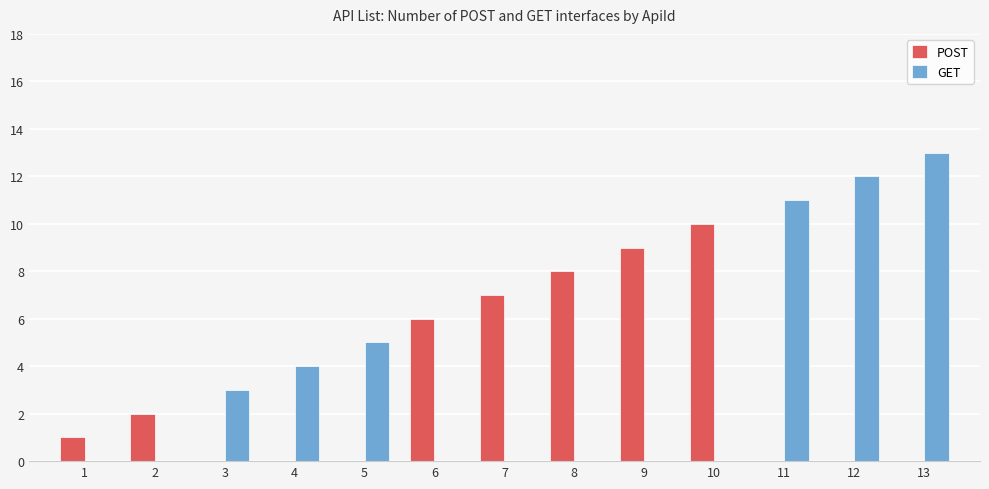

Are the bars horizontal?

No